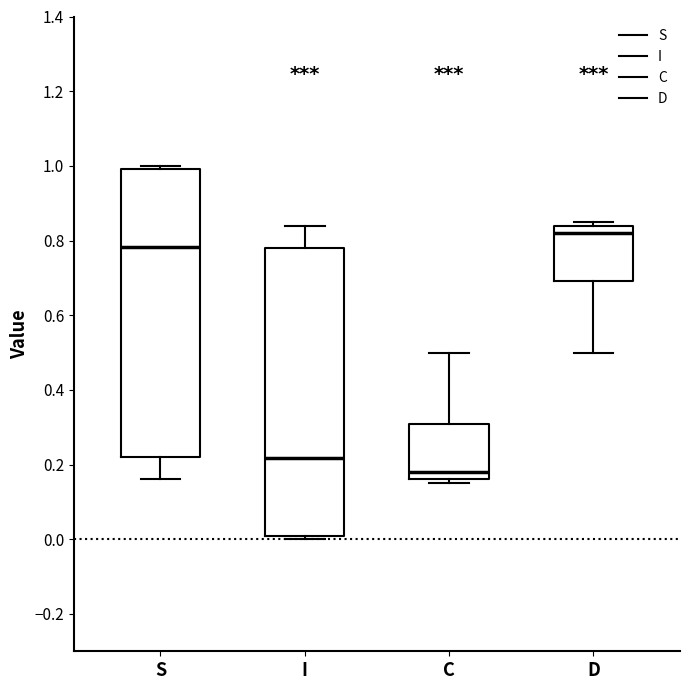

Reading left to right, transcribe this box plot: for each box, give where its median line is, the range the box spans, and where its two whiskers end, as read against the y-axis. The values are not printed on the chart, so give them approximately, as read against the axis.

S: median 0.78, box 0.22 to 1.00, whiskers 0.16 to 1.00 (just above the box's upper edge)
I: median 0.22, box 0.00 to 0.78, whiskers 0.00 (just below the box's lower edge) to 0.84
C: median 0.18, box 0.16 to 0.30, whiskers 0.16 (just below the box's lower edge) to 0.50
D: median 0.82, box 0.70 to 0.84, whiskers 0.50 to 0.84 (just above the box's upper edge)